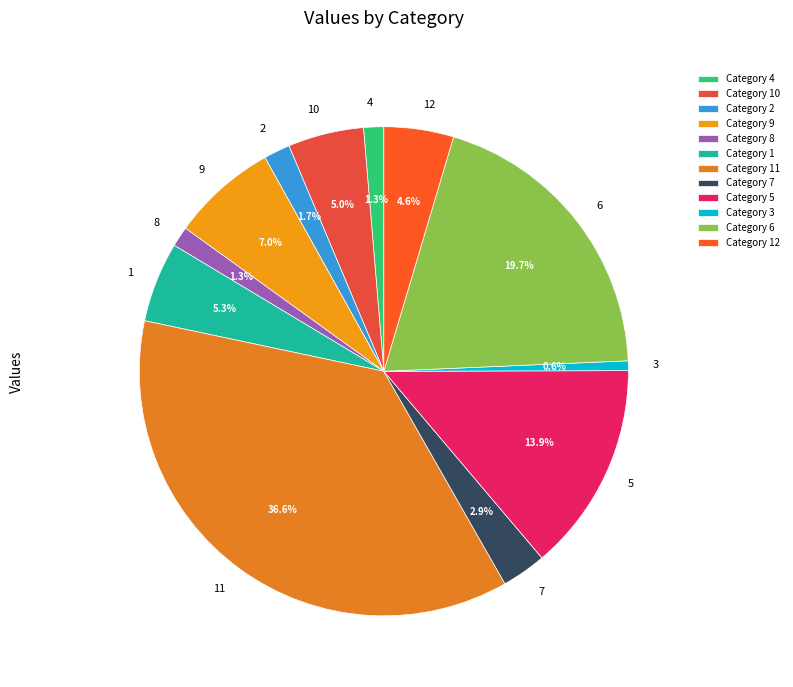

Between 9 and 3, which is larger?

9